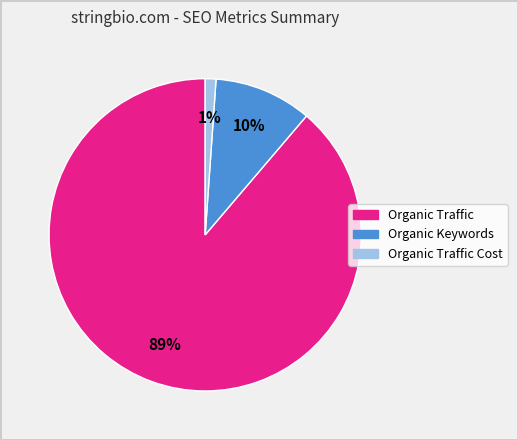

Is there a majority slice in this chart?

Yes